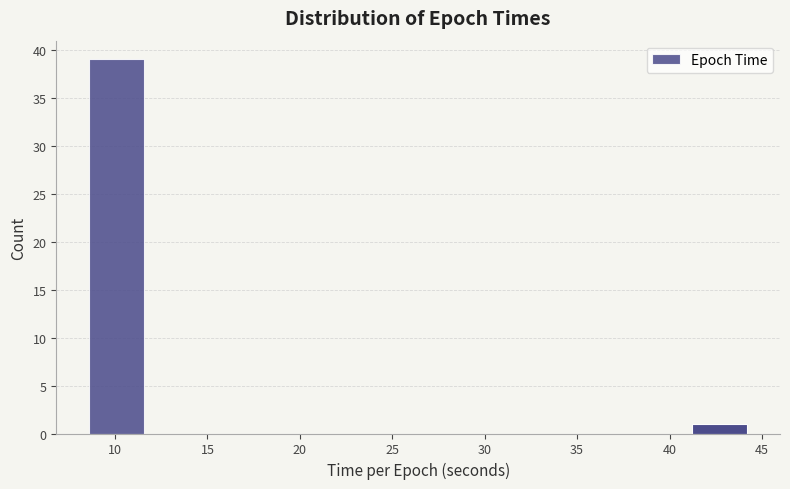

Reading left to right, list every bar in this chart as the range it spans on the x-axis followed by its height. Neither the bar edges nor the heights are printed on the chart, so give them approximately, as read against the axes.

8.5 to 11.5: 39
11.5 to 14.5: 0
14.5 to 17.5: 0
17.5 to 20.5: 0
20.5 to 23.5: 0
23.5 to 26.5: 0
26.5 to 29.5: 0
29.5 to 32.5: 0
32.5 to 35.5: 0
35.5 to 38.5: 0
38.5 to 41.0: 0
41.0 to 44.0: 1